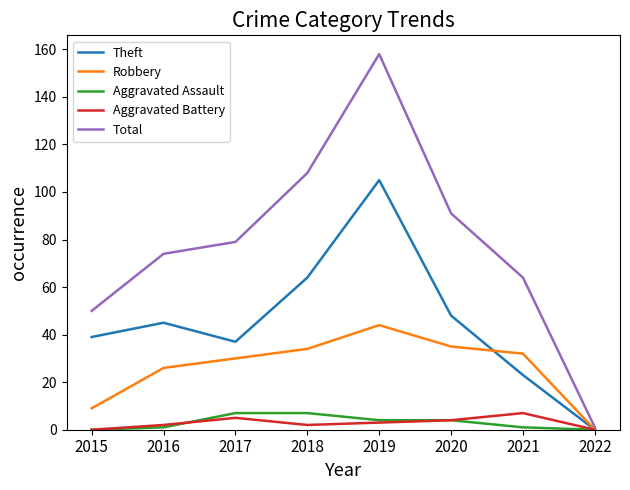

Where is Theft nearest to the value 52?

2020